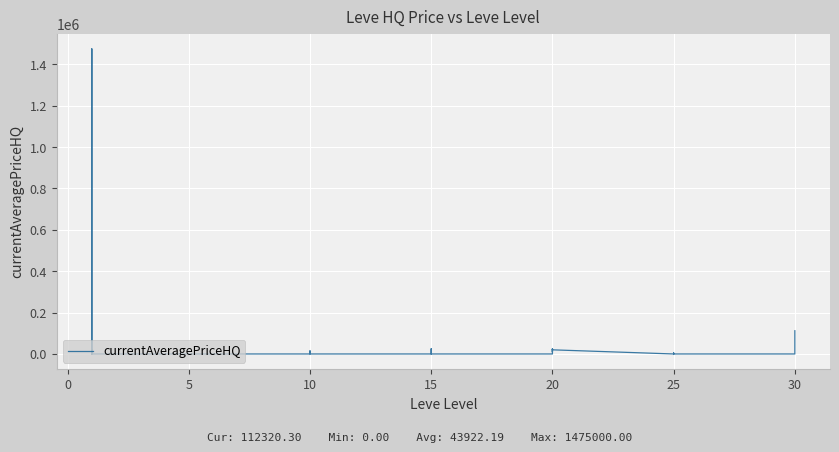

What is the average value?

43922.2